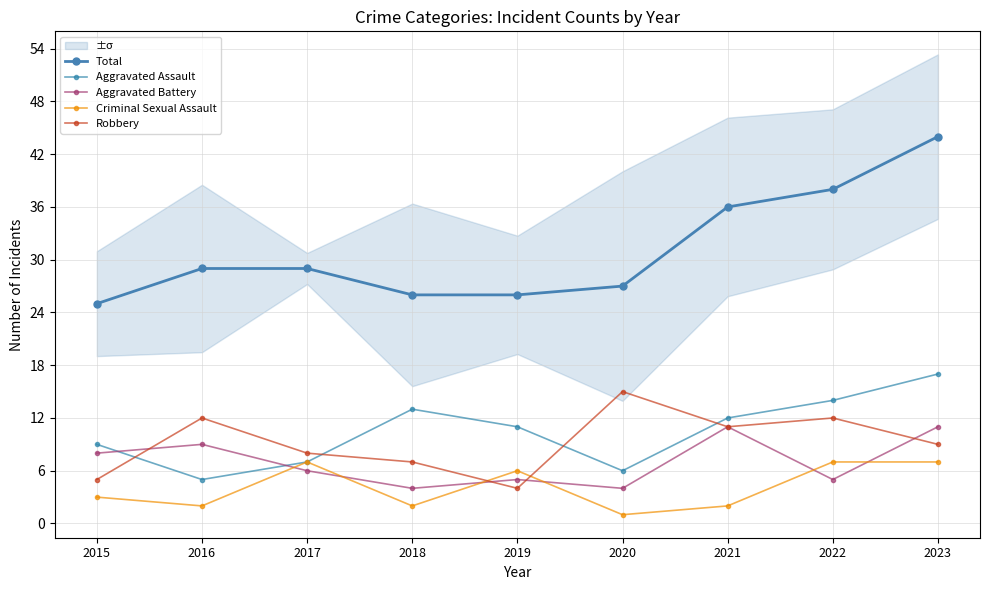

True or false: Aggravated Battery has more than 0 interior local peaks.

True